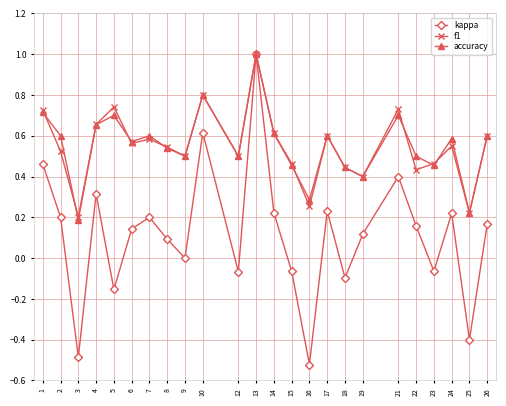

True or false: kappa has a value of -0.0 at 23.

False